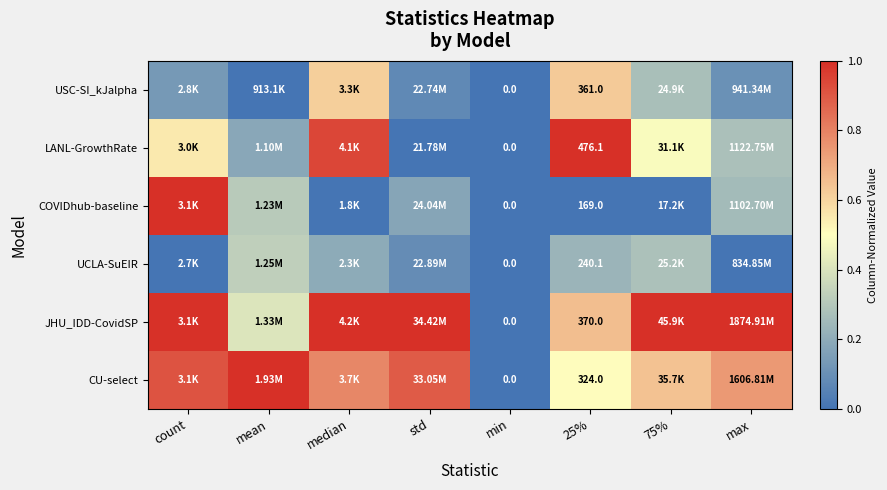

Which series has the widest spread of values?

JHU_IDD-CovidSP